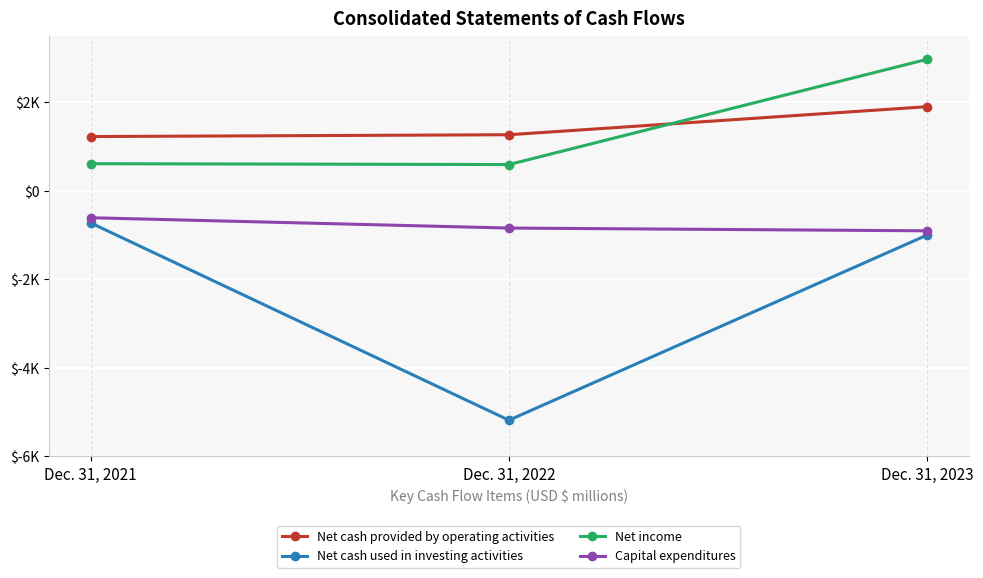

Rank the series at Dec. 31, 2021 from lowest to highest value.

Net cash used in investing activities, Capital expenditures, Net income, Net cash provided by operating activities